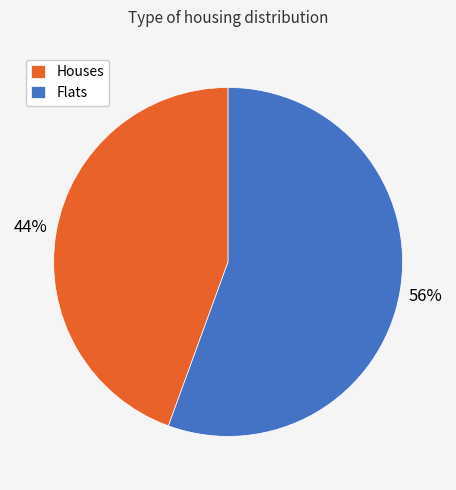

Is the sum of Flats and Houses greater than half?

Yes